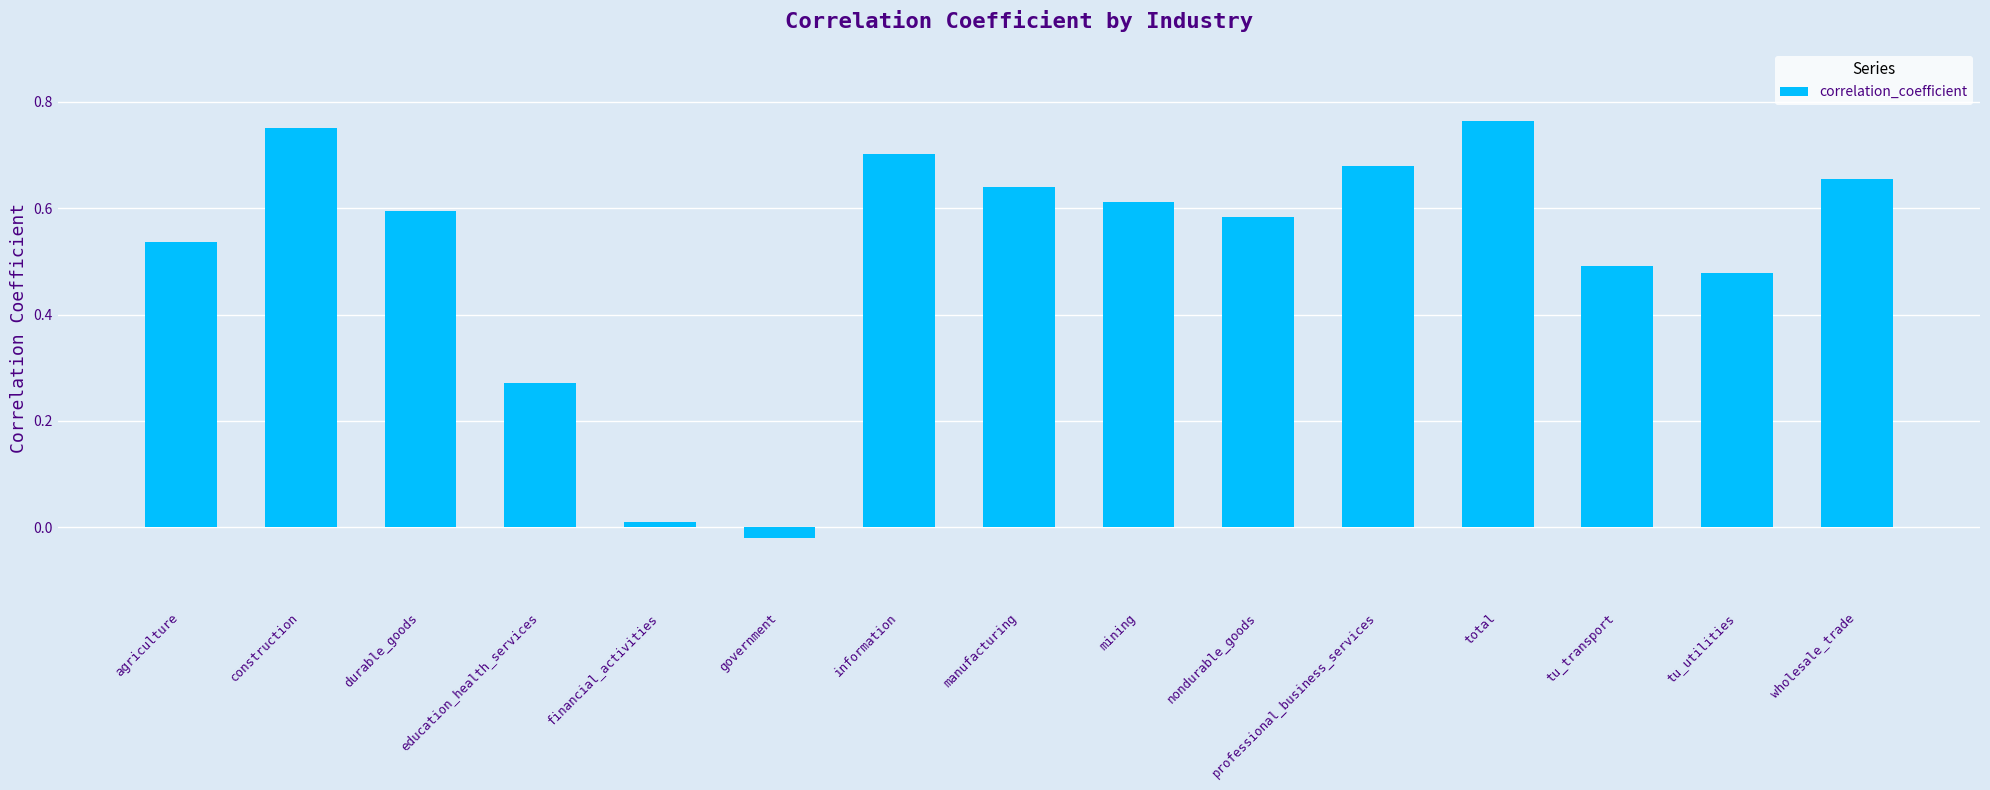

Where does the data first go above 0?

agriculture